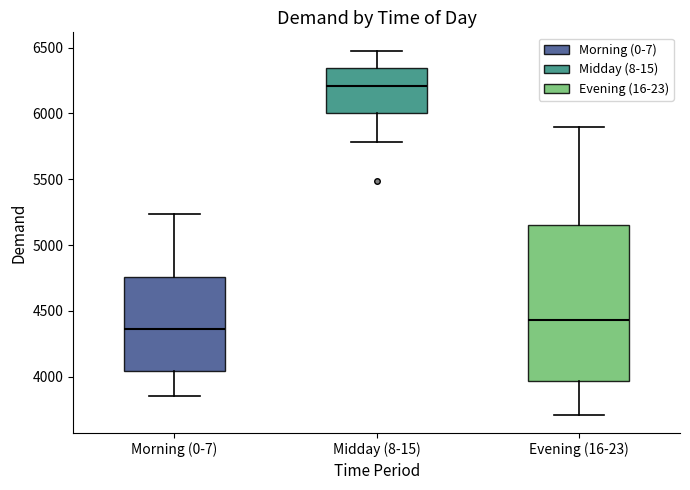

Reading left to right, read every box against the y-axis: the position of its median line, the range the box covers, and the ends of its whiskers. The values are not printed on the chart, so give them approximately, as read against the axis.

Morning (0-7): median 4350, box 4050 to 4750, whiskers 3850 to 5250
Midday (8-15): median 6200, box 6000 to 6350, whiskers 5800 to 6500
Evening (16-23): median 4450, box 3950 to 5150, whiskers 3700 to 5900